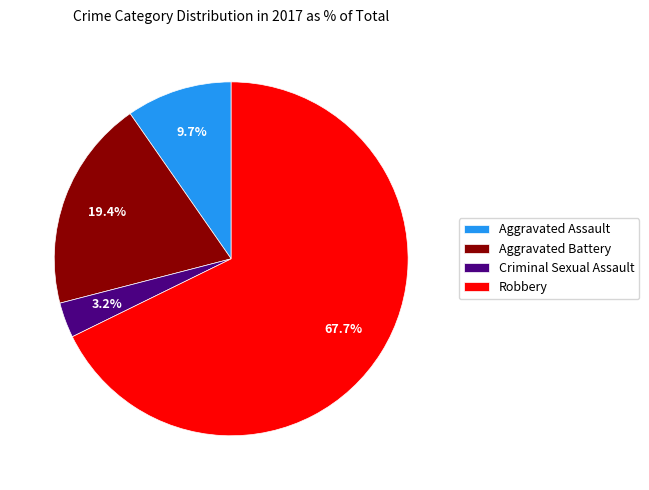

Which slice is the smallest?

Criminal Sexual Assault